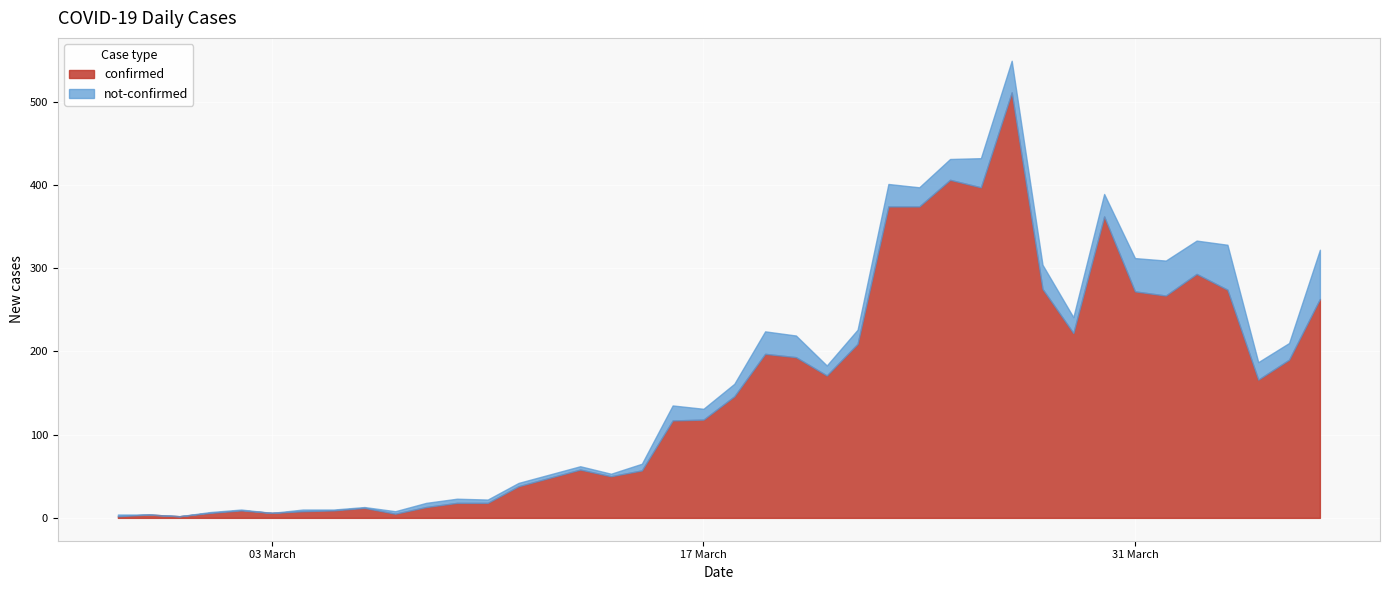

Which label corresponds to the smallest value in the chart?

2020-02-27